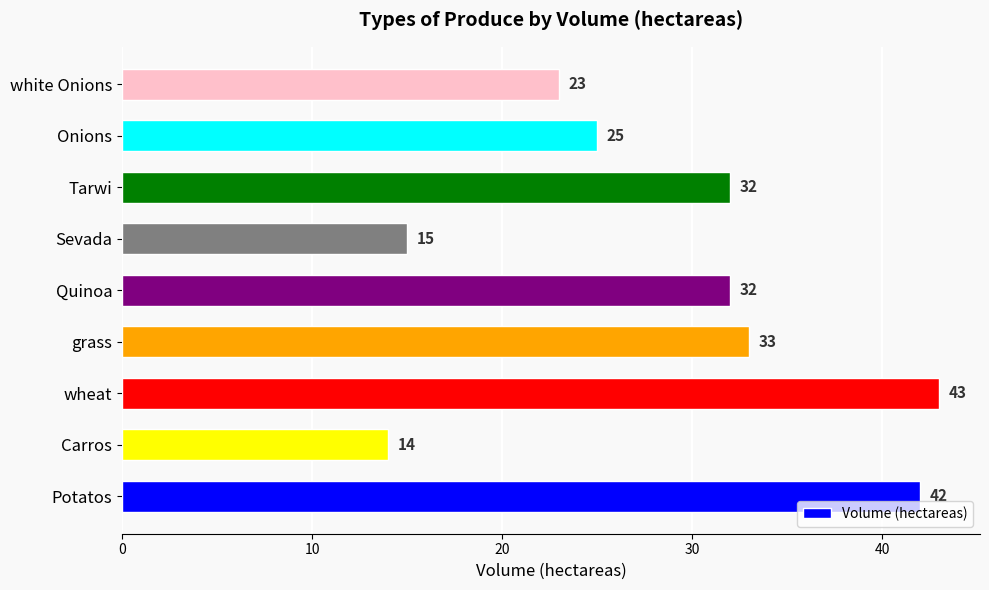

Which category has the lowest value across all series?

Carros